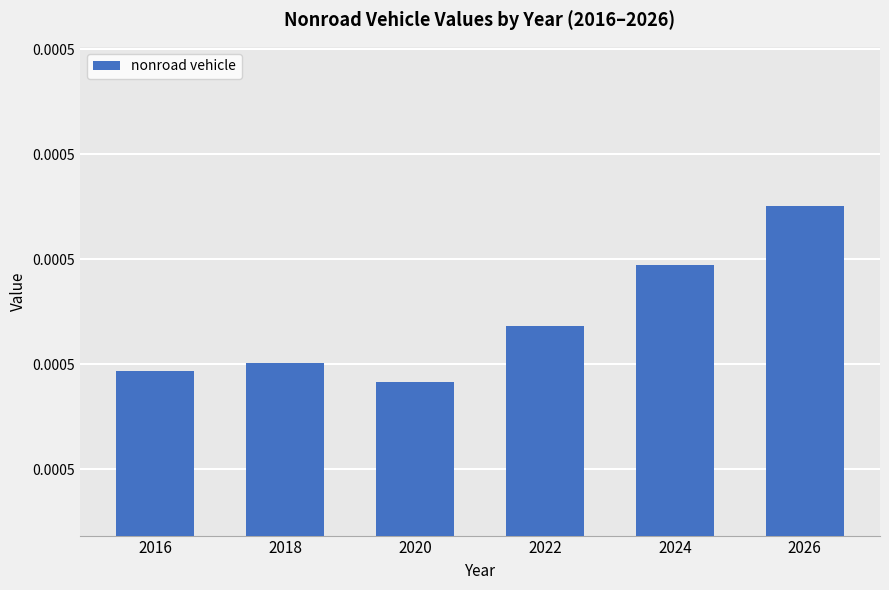

Does the chart contain any negative values?

No